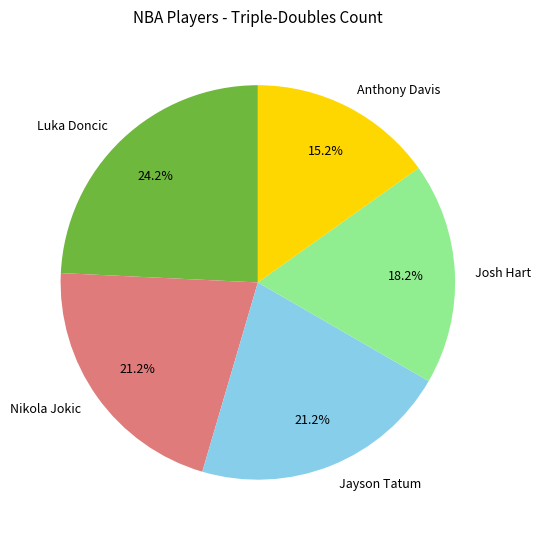

What portion of the pie excludes Anthony Davis?

84.8%